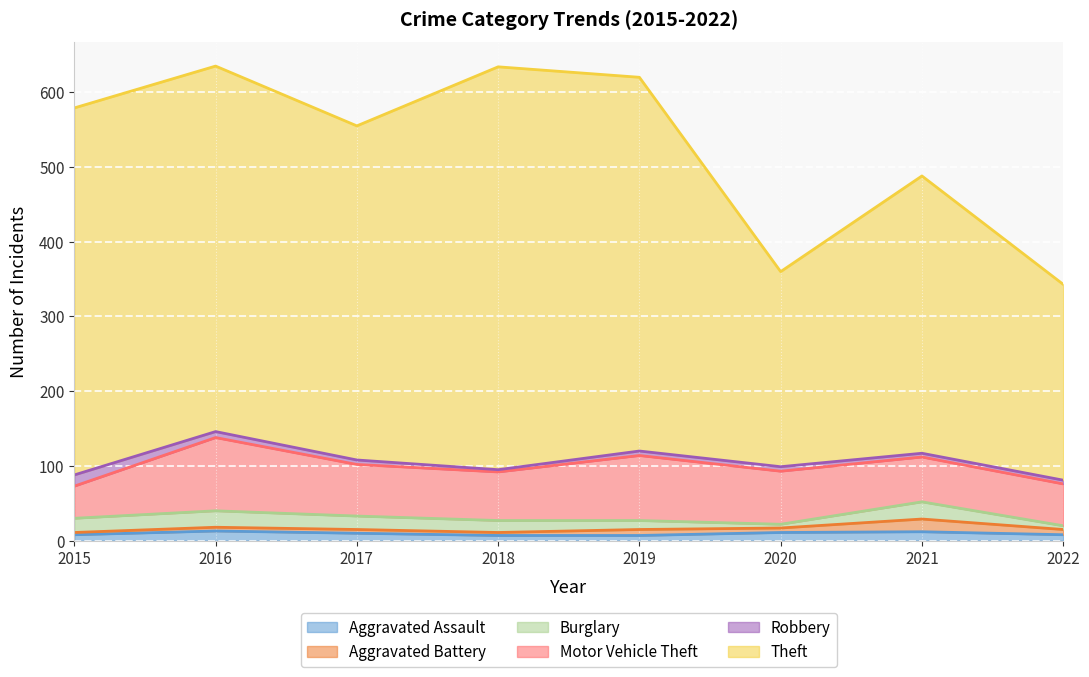

What is the minimum value shown in the chart?

3